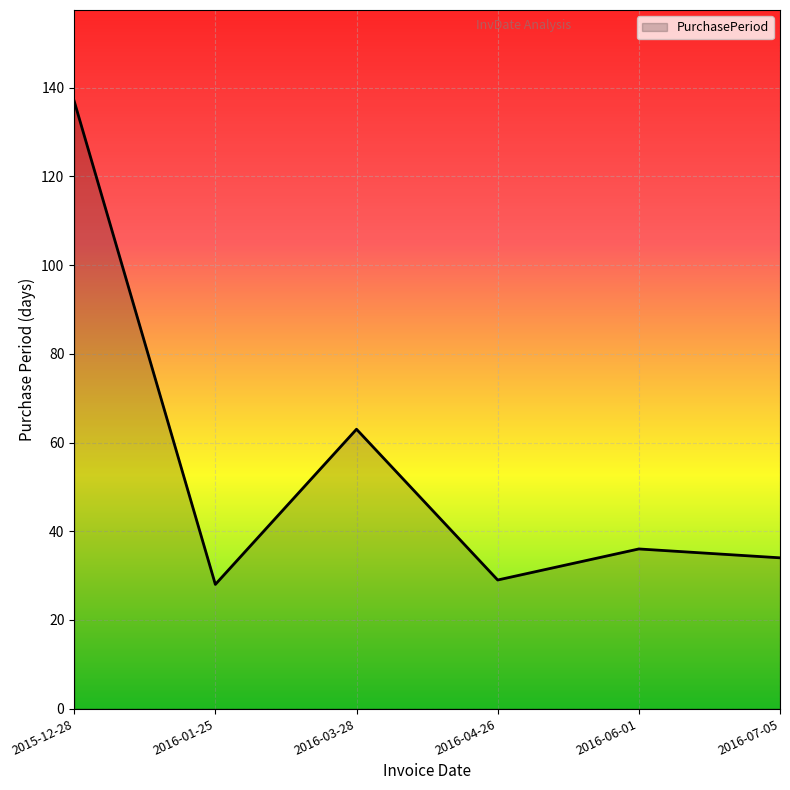

What is the sum of the values at 2016-01-25 and 2016-07-05?

62